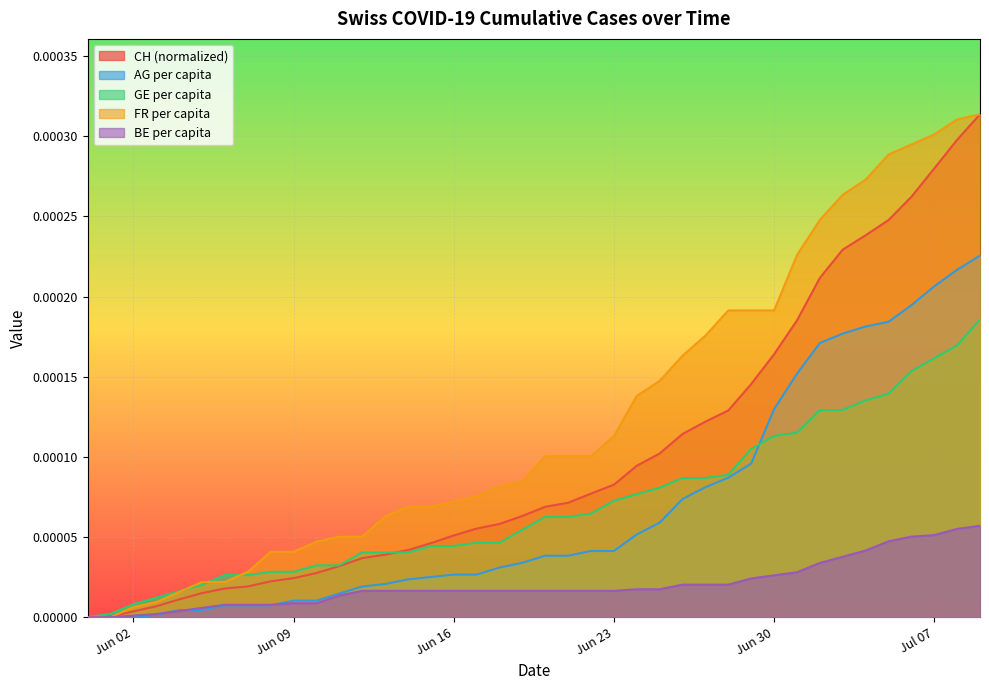

Does the chart display data point markers on the line(s)?

No